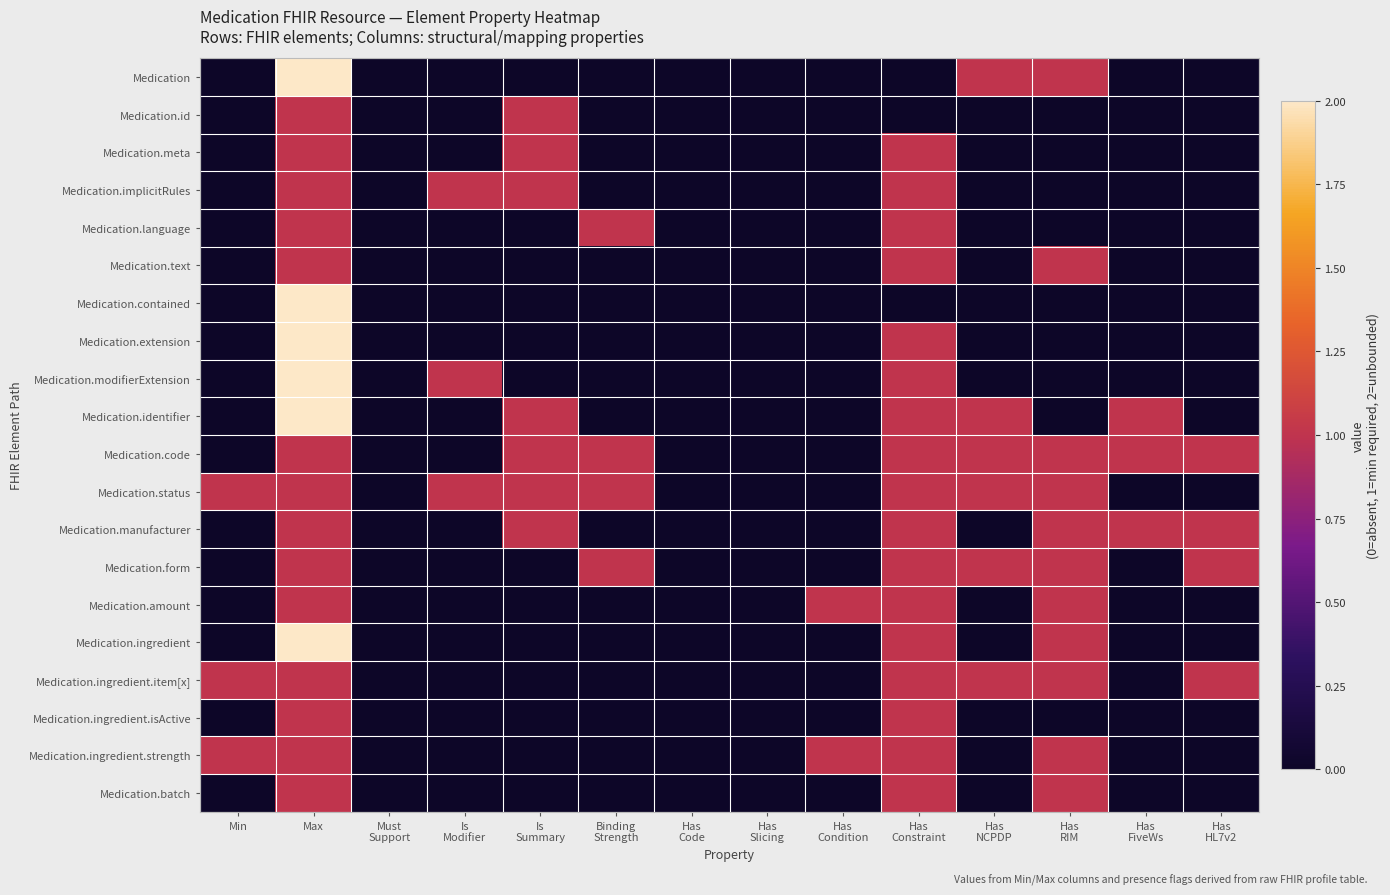

What is the greatest value displayed?

2